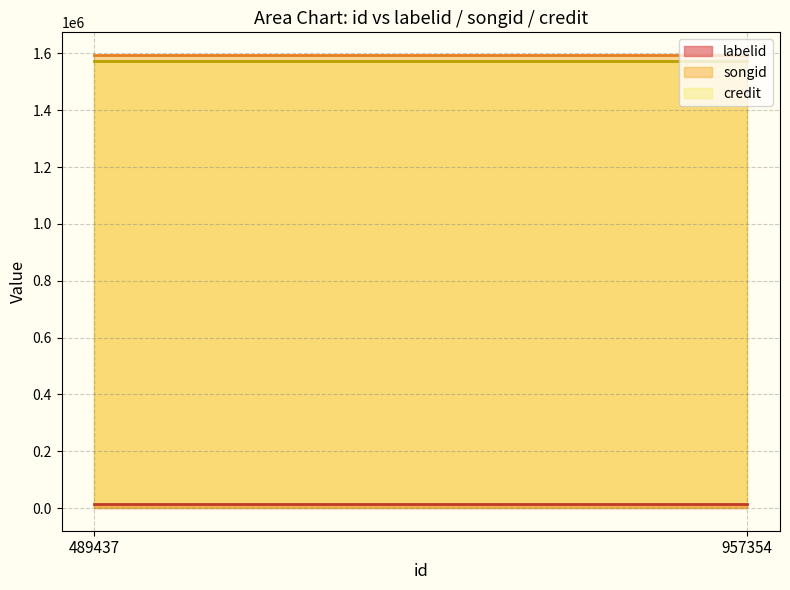

How many data points in labelid are less than 18873?

2